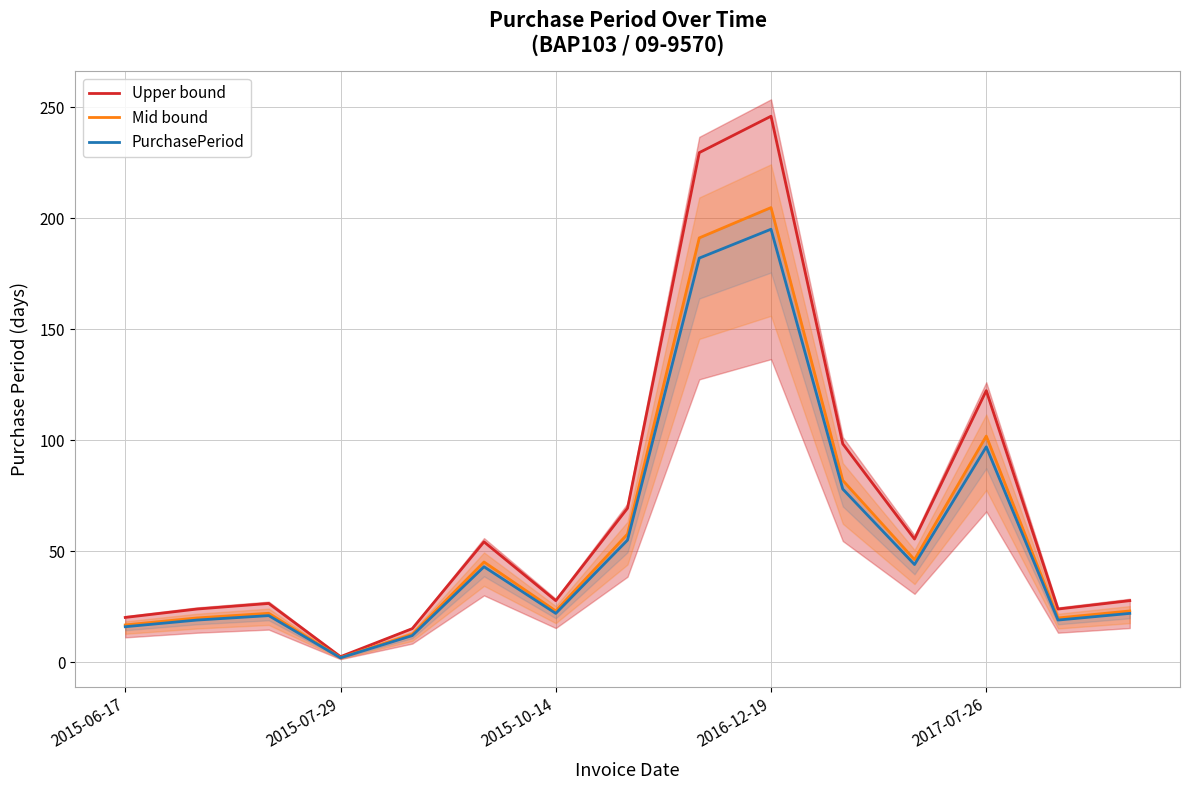

The Mid bound series shows 8.4 at 14. True or false?

False